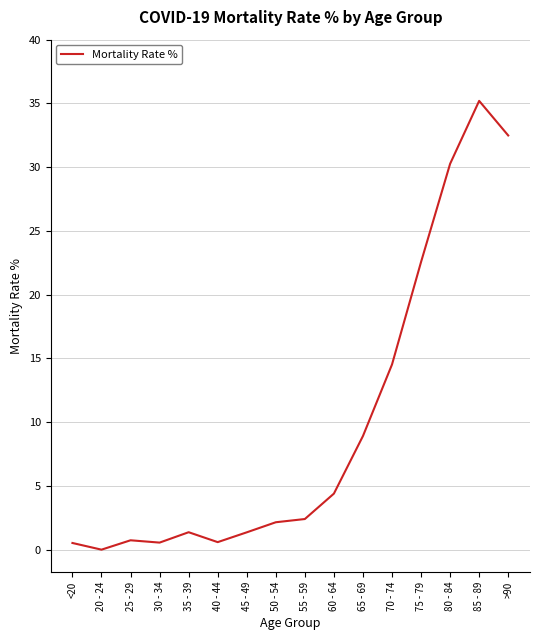

True or false: there are more than 0 points higher than both neighbors.

True